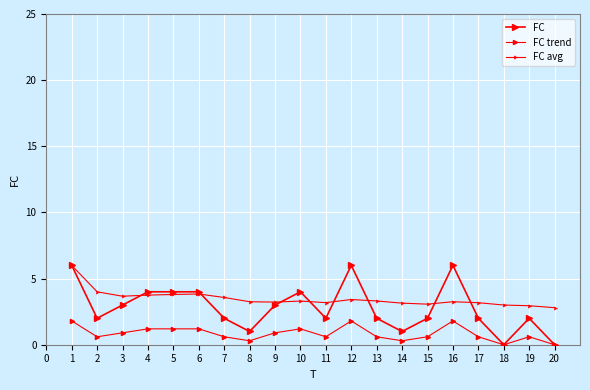

How many lines are shown in the chart?

3